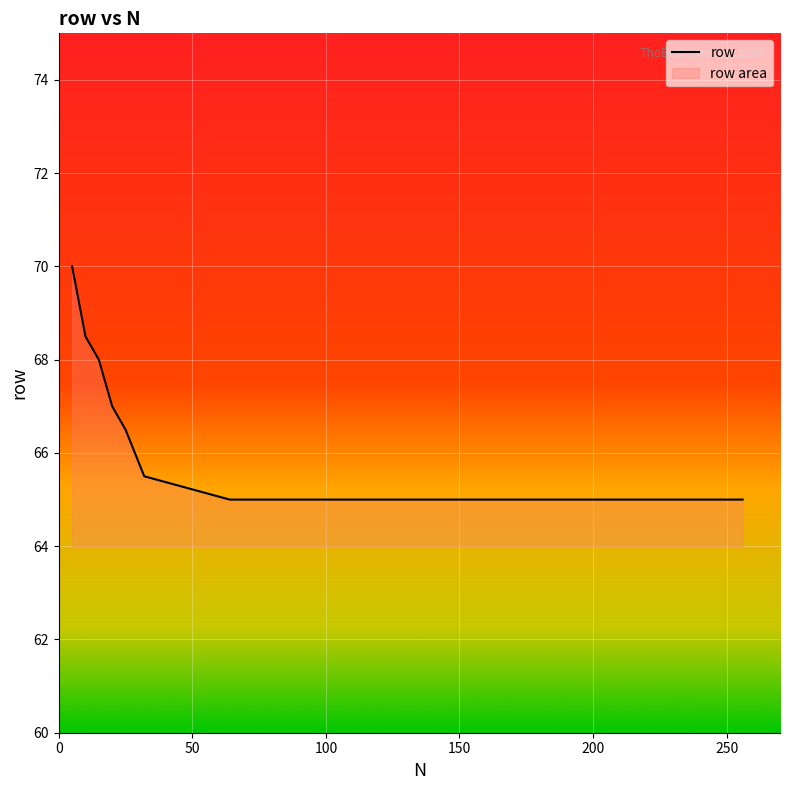

What is the smallest value displayed?

65.0